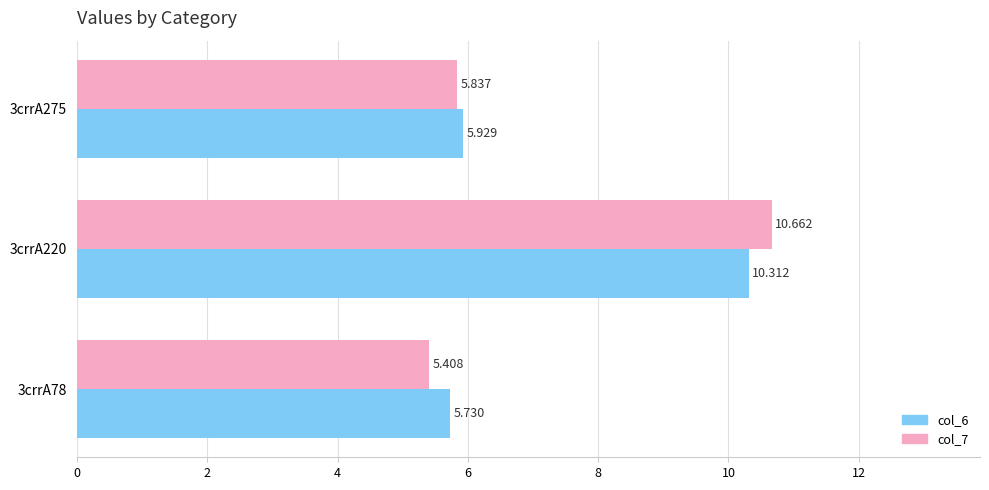

Is the value of col_7 at 3crrA78 greater than the value of col_6 at 3crrA275?

No